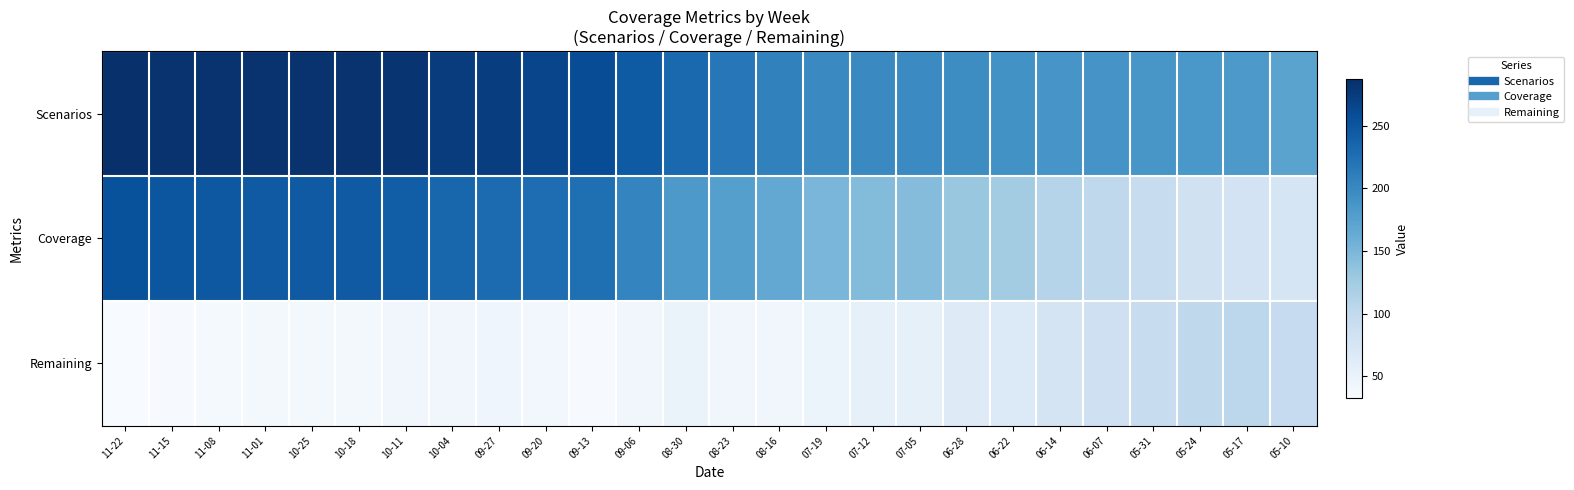

Reading left to right, list all the values displayed in this chart.

Scenarios: 11-22=287	11-15=284	11-08=284	11-01=284	10-25=284	10-18=284	10-11=283	10-04=275	09-27=273	09-20=266	09-13=259	09-06=245	08-30=232	08-23=217	08-16=207	07-19=199	07-12=199	07-05=198	06-28=196	06-22=191	06-14=187	06-07=188	05-31=186	05-24=185	05-17=183	05-10=172
Coverage: 11-22=254	11-15=250	11-08=248	11-01=246	10-25=246	10-18=246	10-11=242	10-04=234	09-27=229	09-20=227	09-13=225	09-06=204	08-30=183	08-23=176	08-16=166	07-19=151	07-12=145	07-05=144	06-28=132	06-22=124	06-14=110	06-07=102	05-31=93	05-24=83	05-17=79	05-10=76
Remaining: 11-22=33	11-15=34	11-08=36	11-01=38	10-25=38	10-18=38	10-11=41	10-04=41	09-27=44	09-20=39	09-13=34	09-06=41	08-30=49	08-23=41	08-16=41	07-19=48	07-12=54	07-05=54	06-28=64	06-22=67	06-14=77	06-07=86	05-31=93	05-24=102	05-17=104	05-10=96